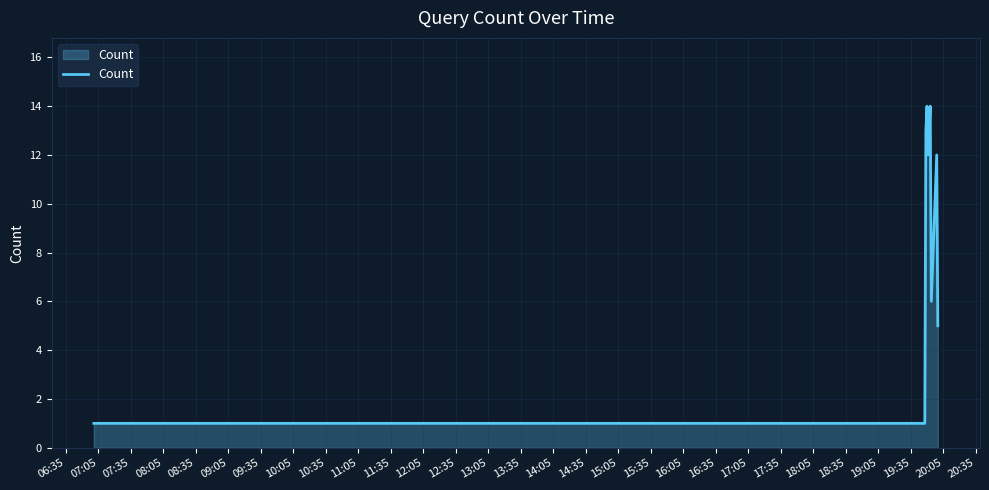

What is the greatest value displayed?

14